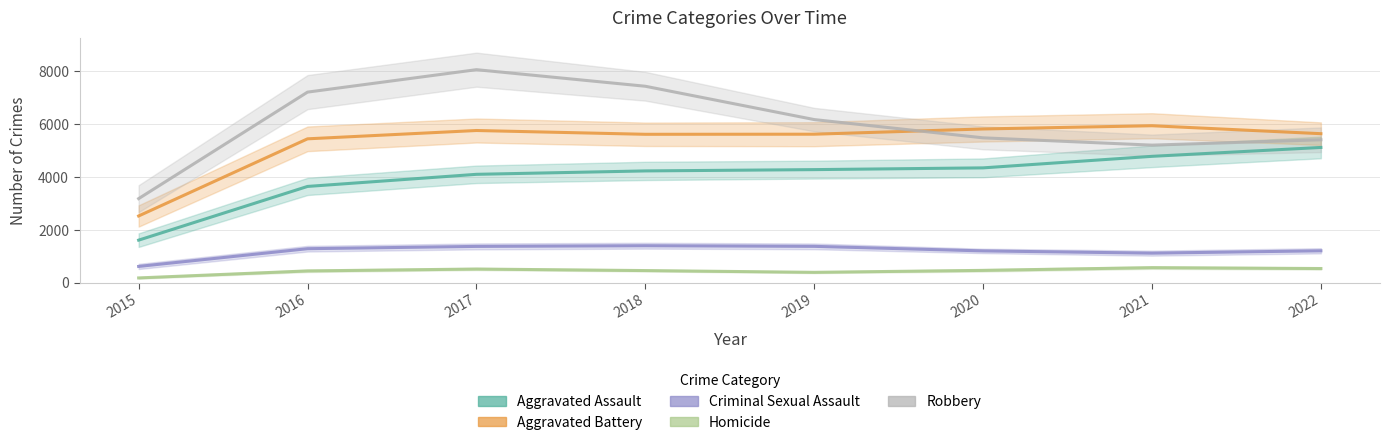

Is it true that Aggravated Assault equals 4458 at 2020?

True